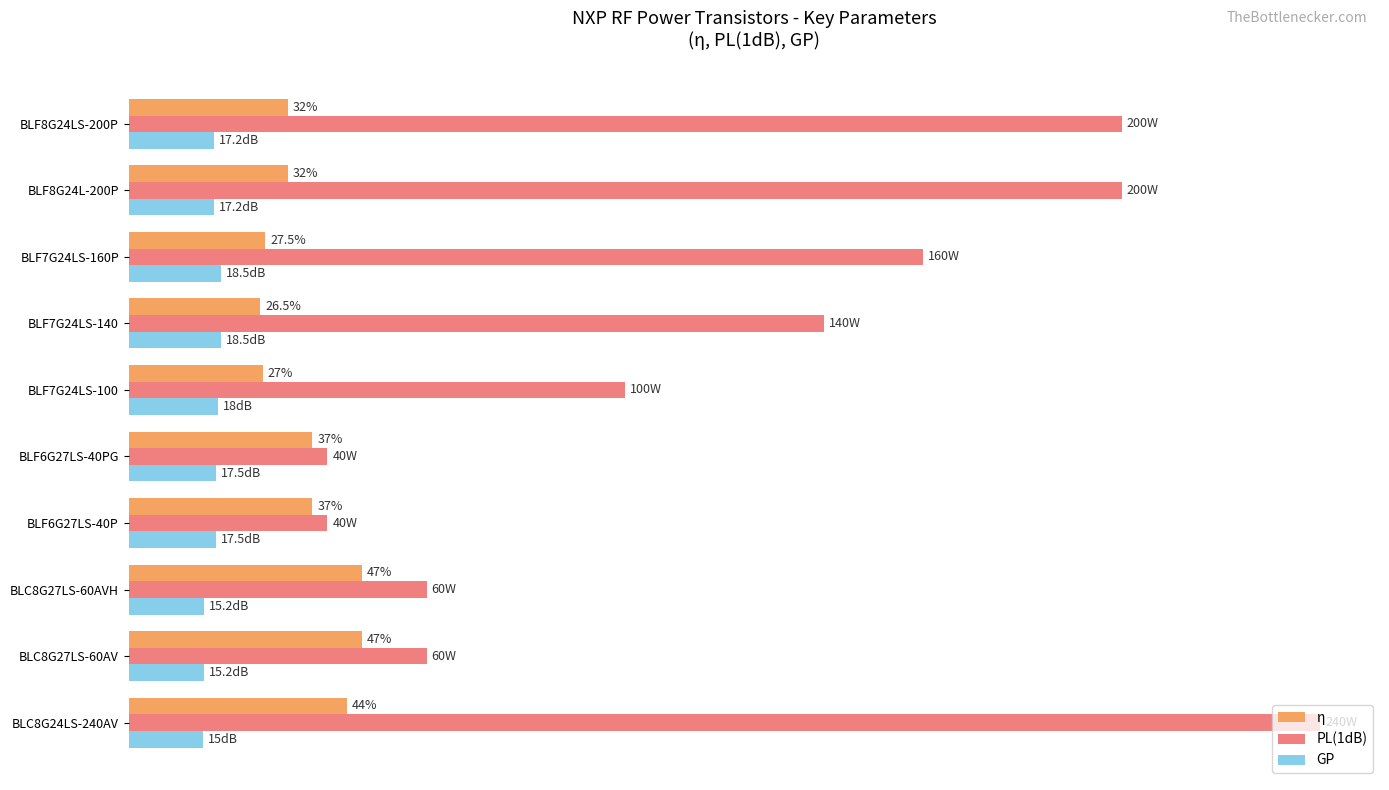

What are all the series names shown in the legend?

η, PL(1dB), GP